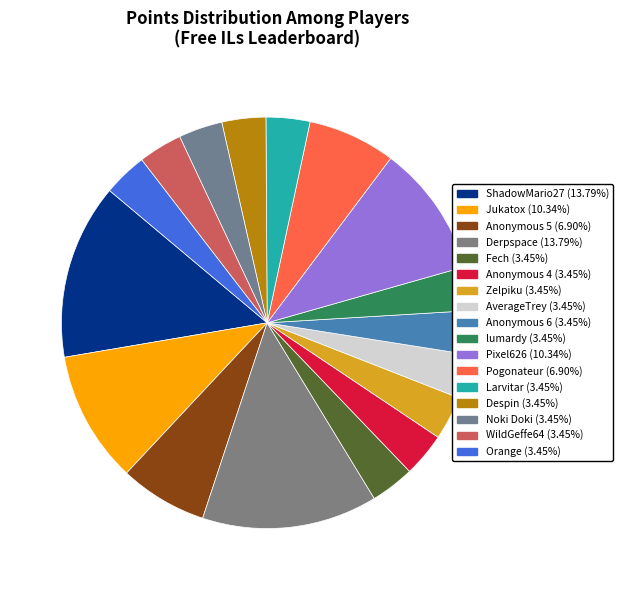

How many slices are in this pie chart?

17